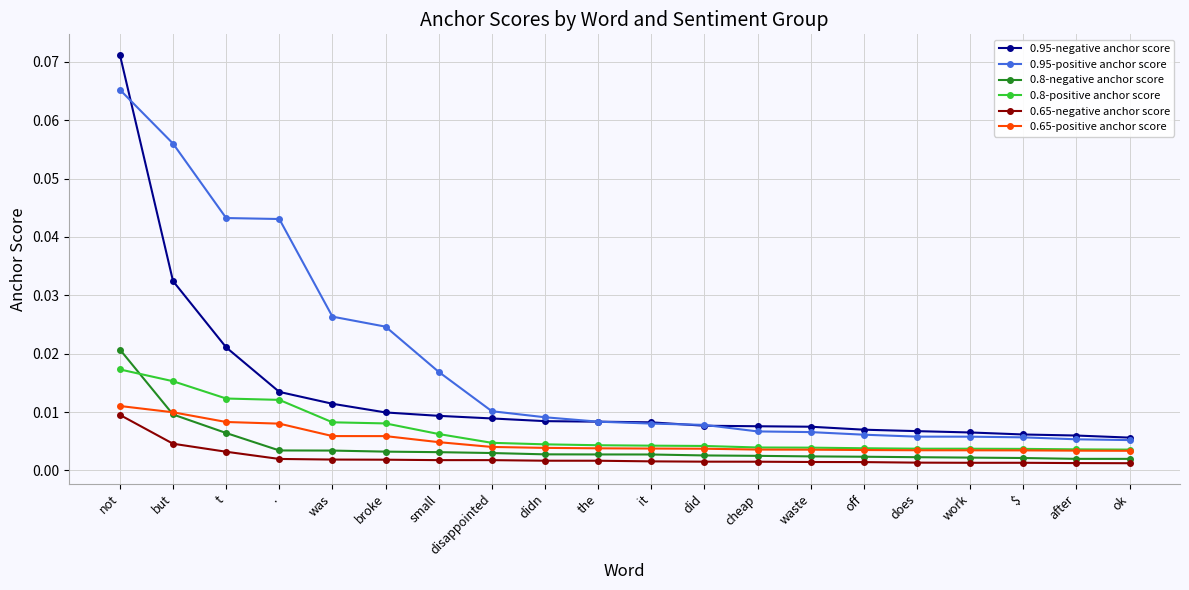

What are all the series names shown in the legend?

0.95-negative anchor score, 0.95-positive anchor score, 0.8-negative anchor score, 0.8-positive anchor score, 0.65-negative anchor score, 0.65-positive anchor score